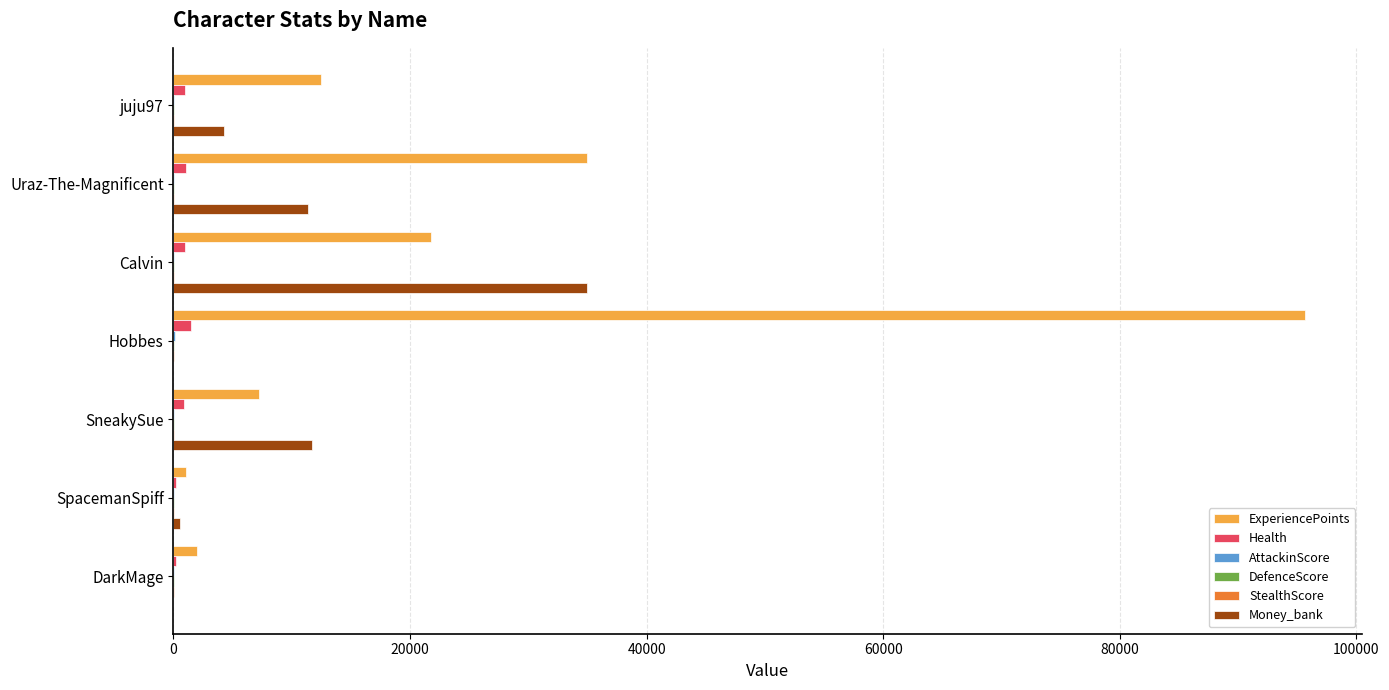

Which series has the largest total across all categories?

ExperiencePoints